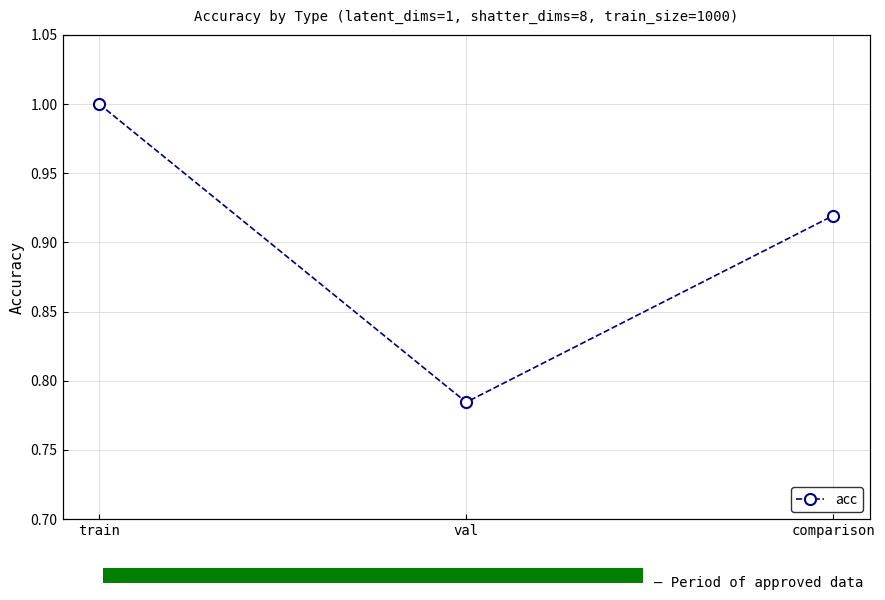

Which category has the lowest value across all series?

val